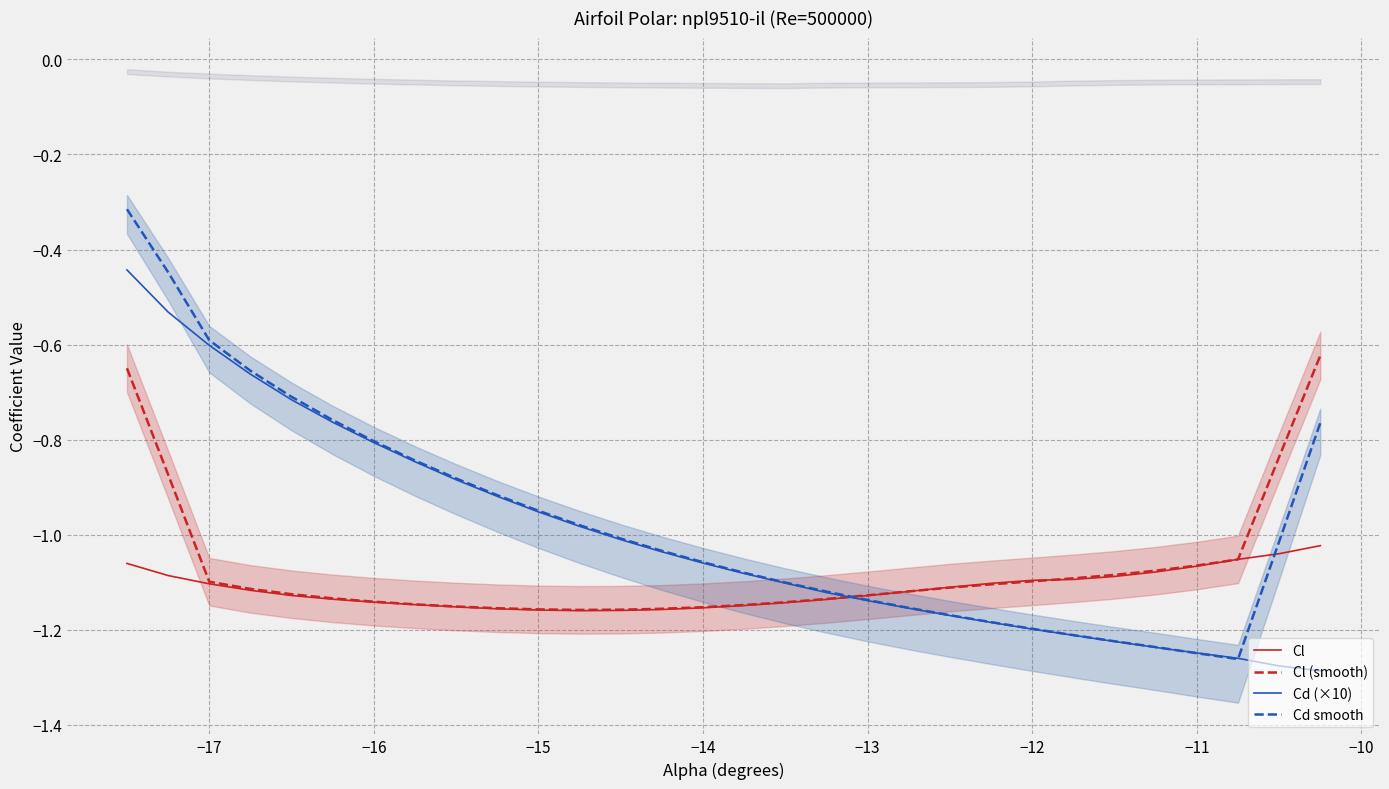

What is the lowest value of the Cd (×10) series?

-1.3